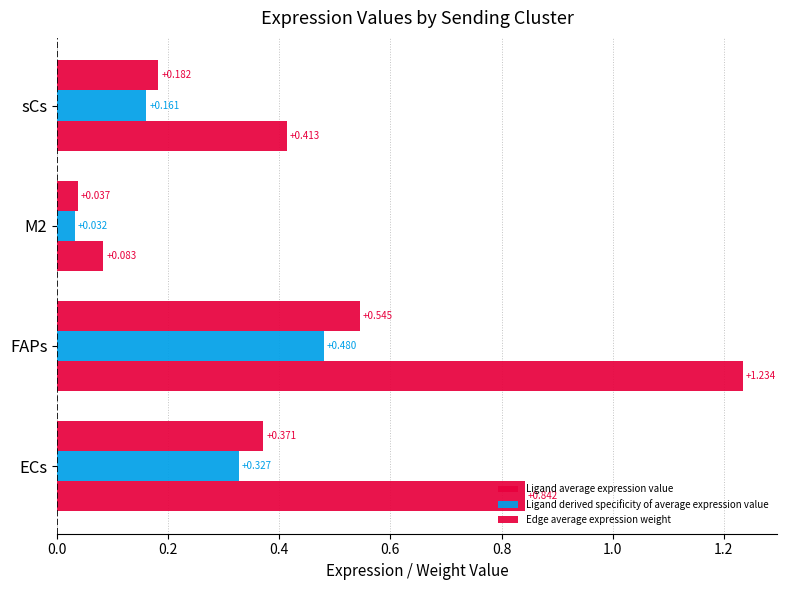

Which series has the largest range (max minus min)?

Ligand average expression value